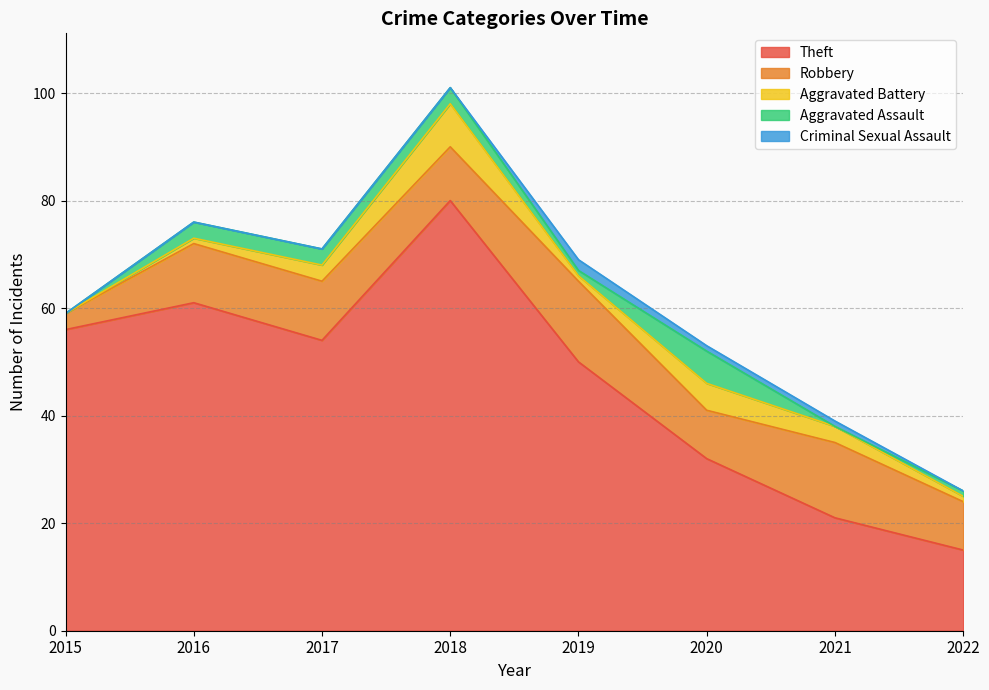

Where is Aggravated Battery nearest to the value 4?

2017